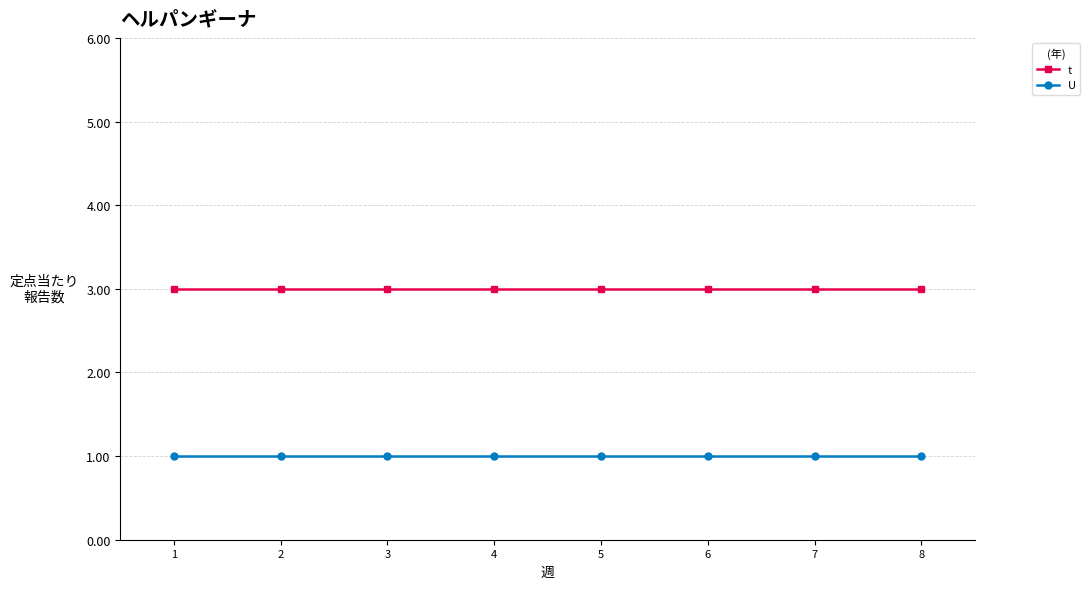

List the series in order of their peak value, highest first.

t, U